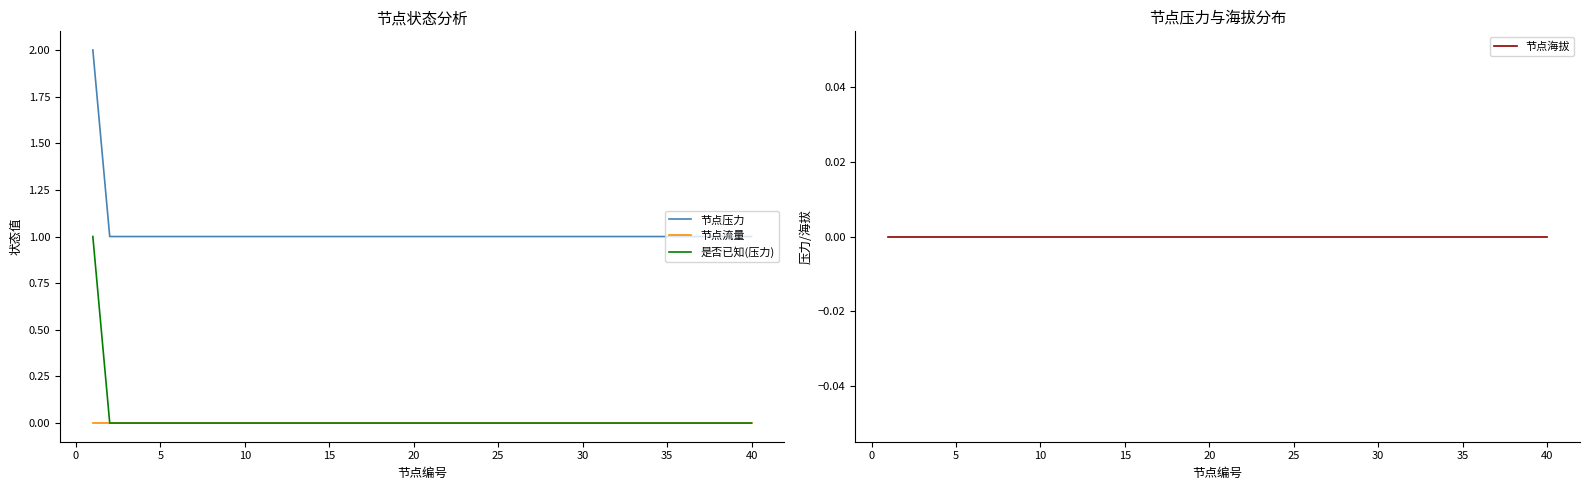

Does the chart have visible grid lines?

No